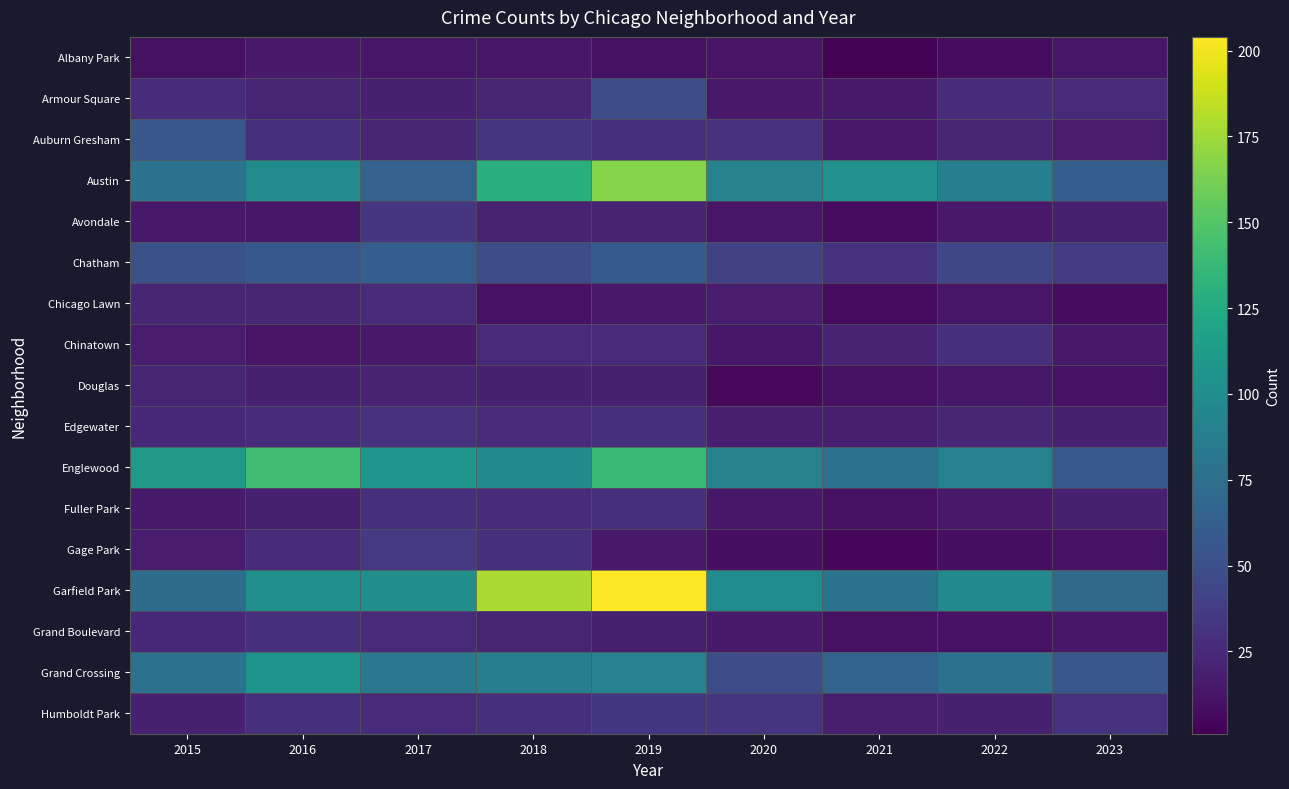

What is the total value across all series at 2017?

711